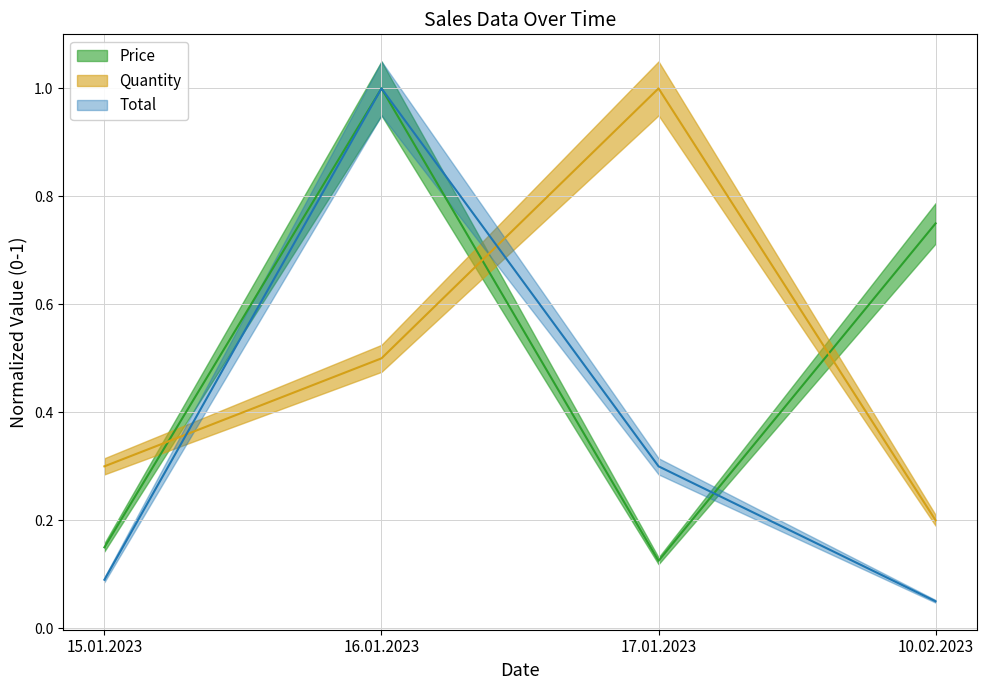

What is the difference between the highest and lowest values at 15.01.2023?

0.2